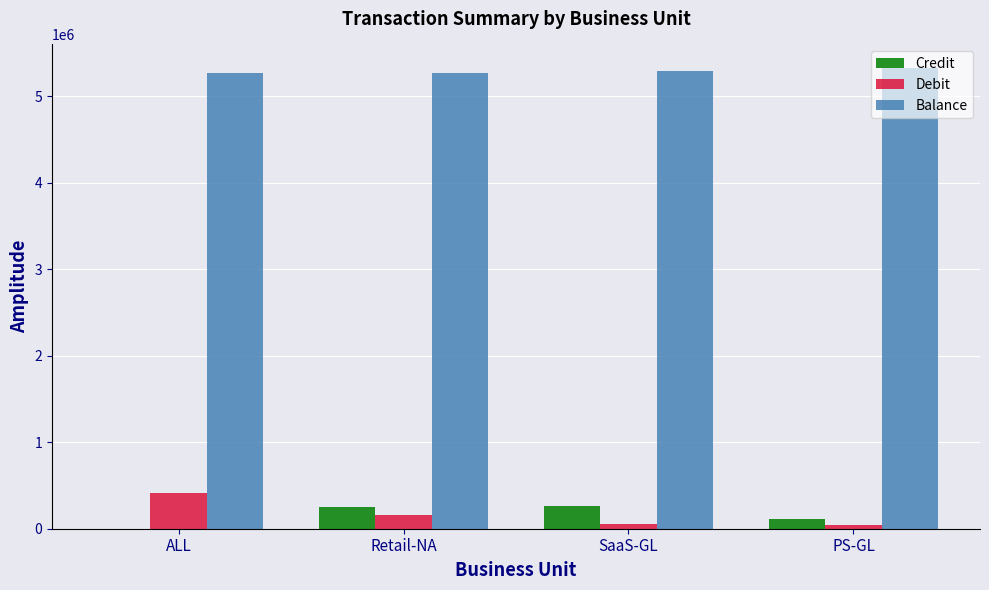

The value of Credit at Retail-NA is 429406.1. True or false?

False